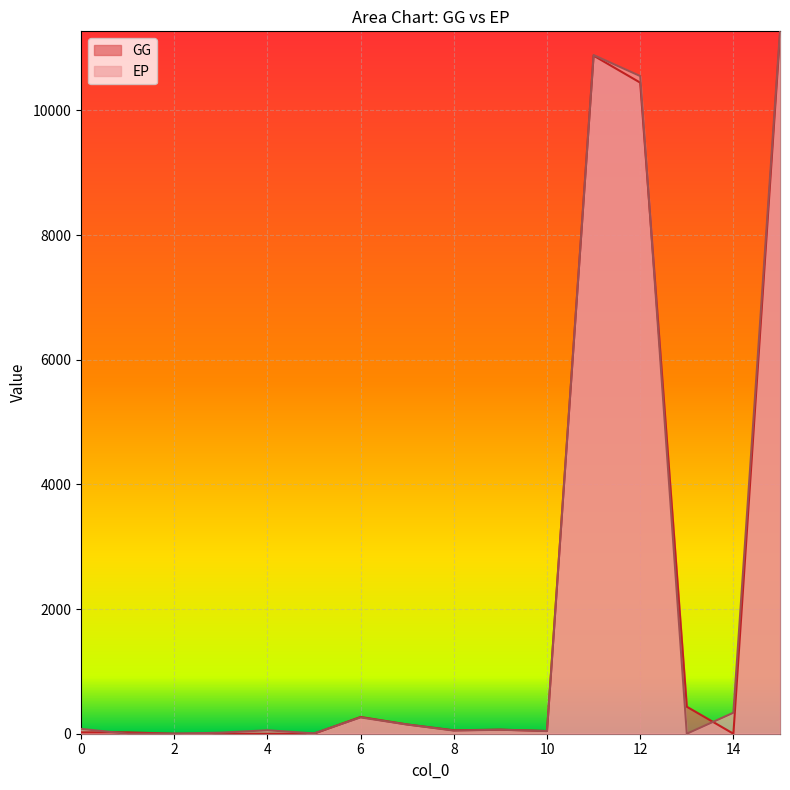

How many lines are shown in the chart?

2